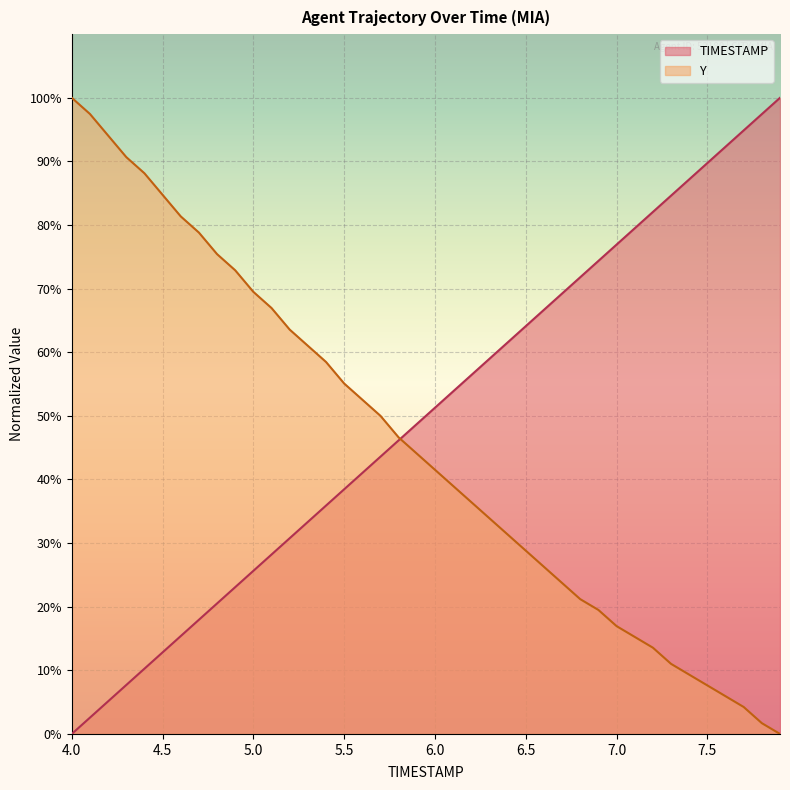

Which series has the largest total across all categories?

TIMESTAMP